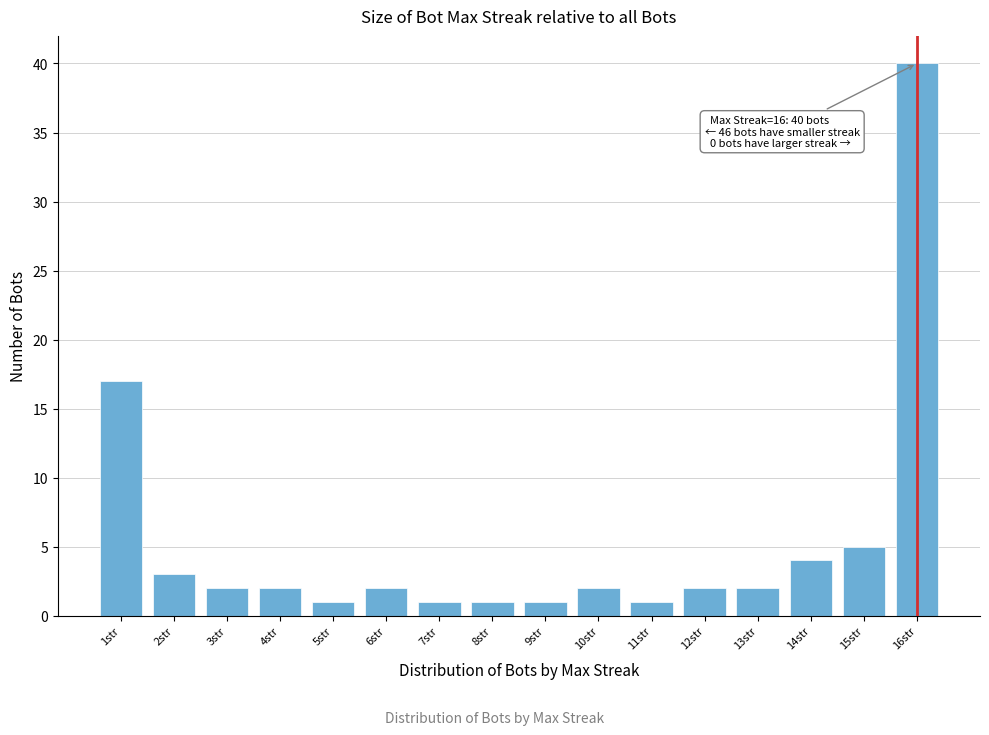

Reading right to left, what are all the values shown in this chart?

16str=40	15str=5	14str=4	13str=2	12str=2	11str=1	10str=2	9str=1	8str=1	7str=1	6str=2	5str=1	4str=2	3str=2	2str=3	1str=17